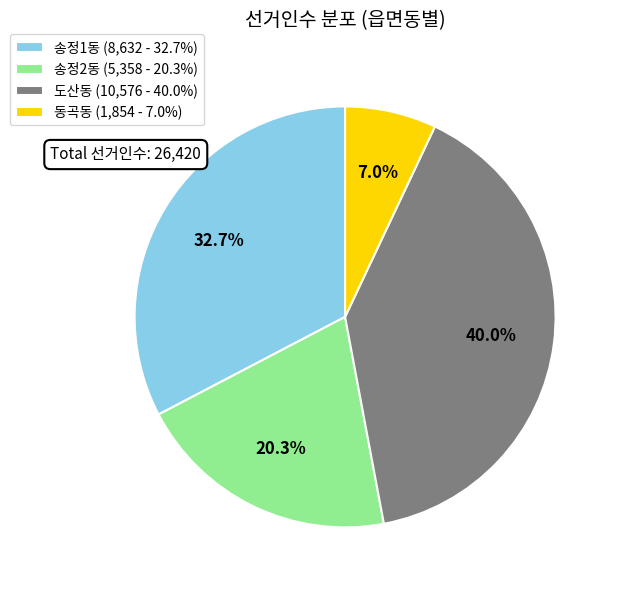

Is there any slice that represents more than half of the pie?

No